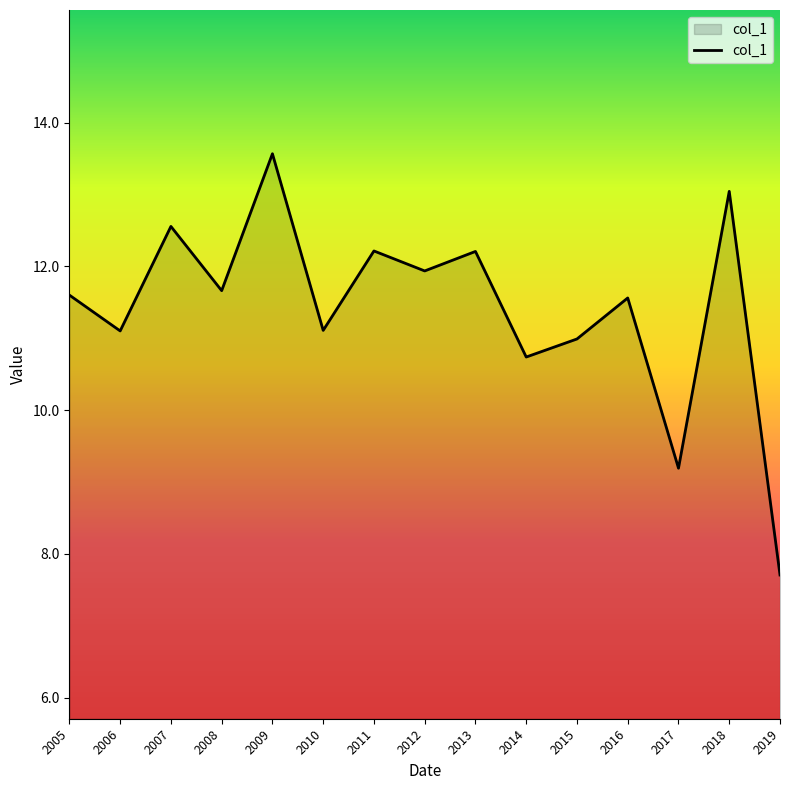

What is the approximate value at 2007?

12.6